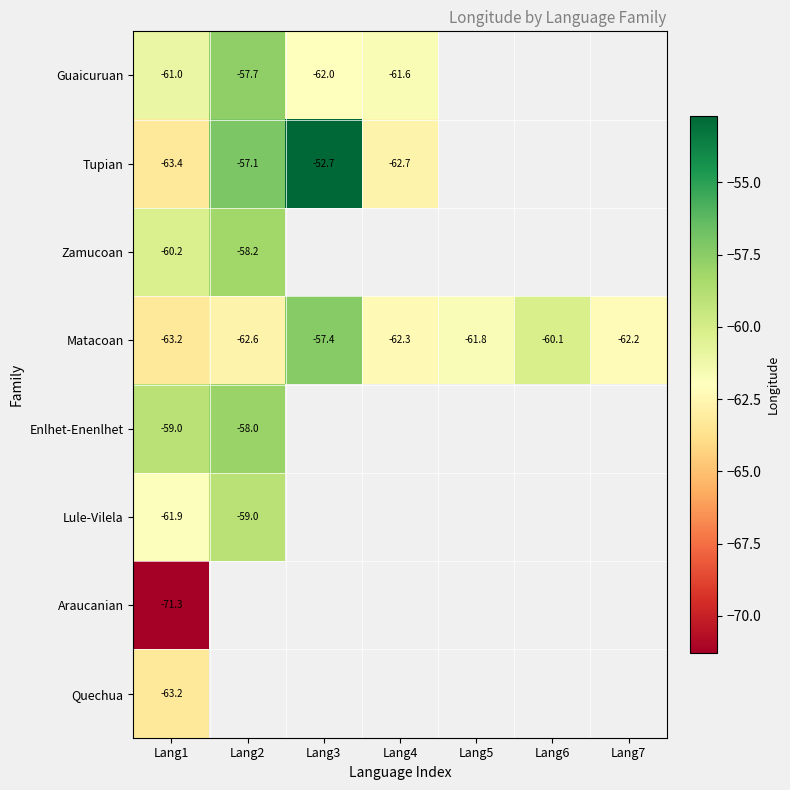

The value of Guaicuruan at Lang2 is -57.7. True or false?

True